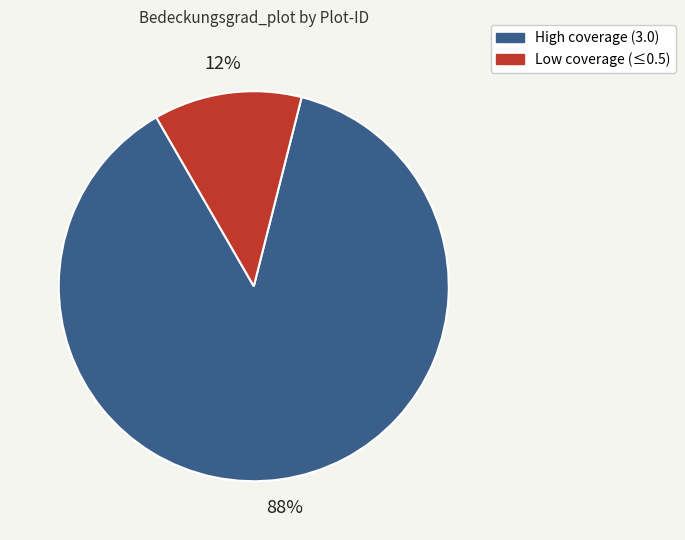

What is the smallest slice in the pie chart?

Low coverage (≤0.5)